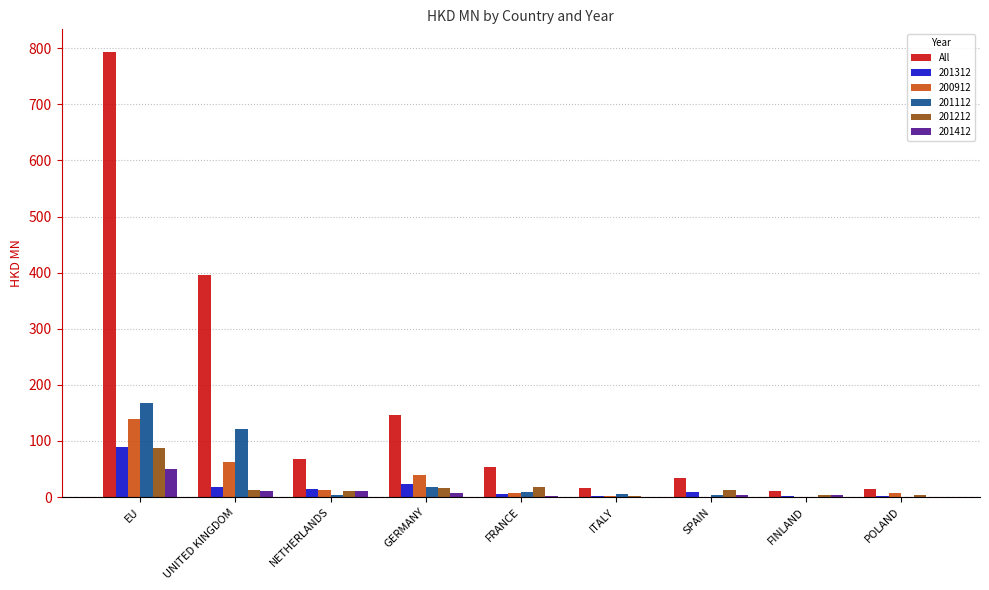

What is the maximum value shown in the chart?

794.0